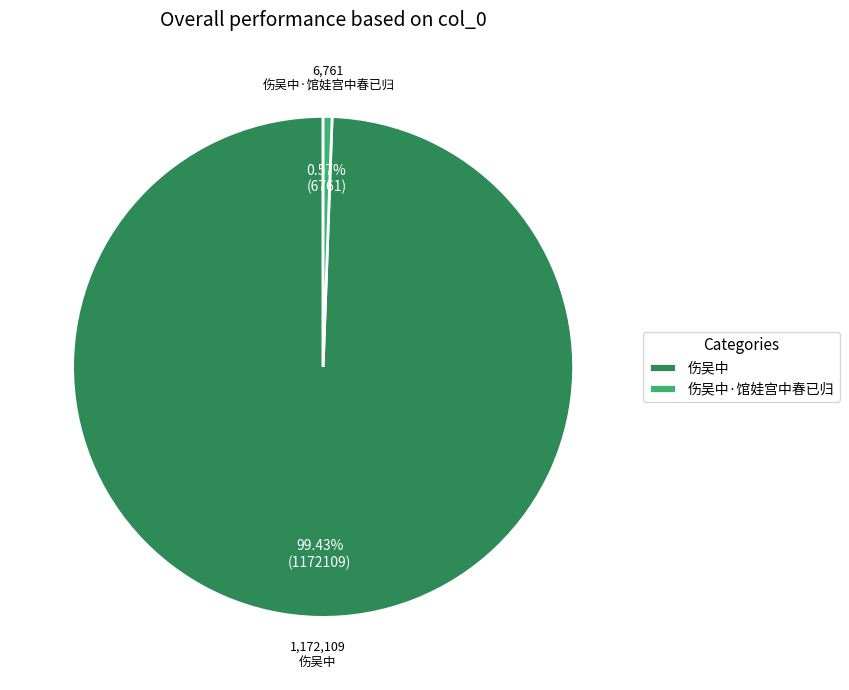

Which category accounts for the majority?

伤吴中